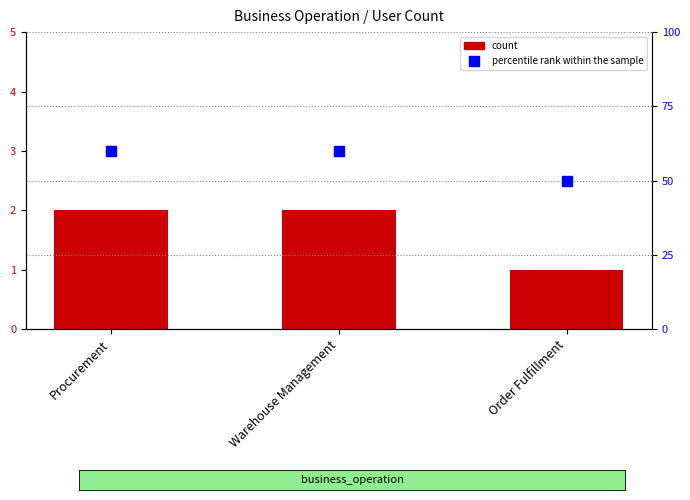

What is the total value across all series at Procurement?

62